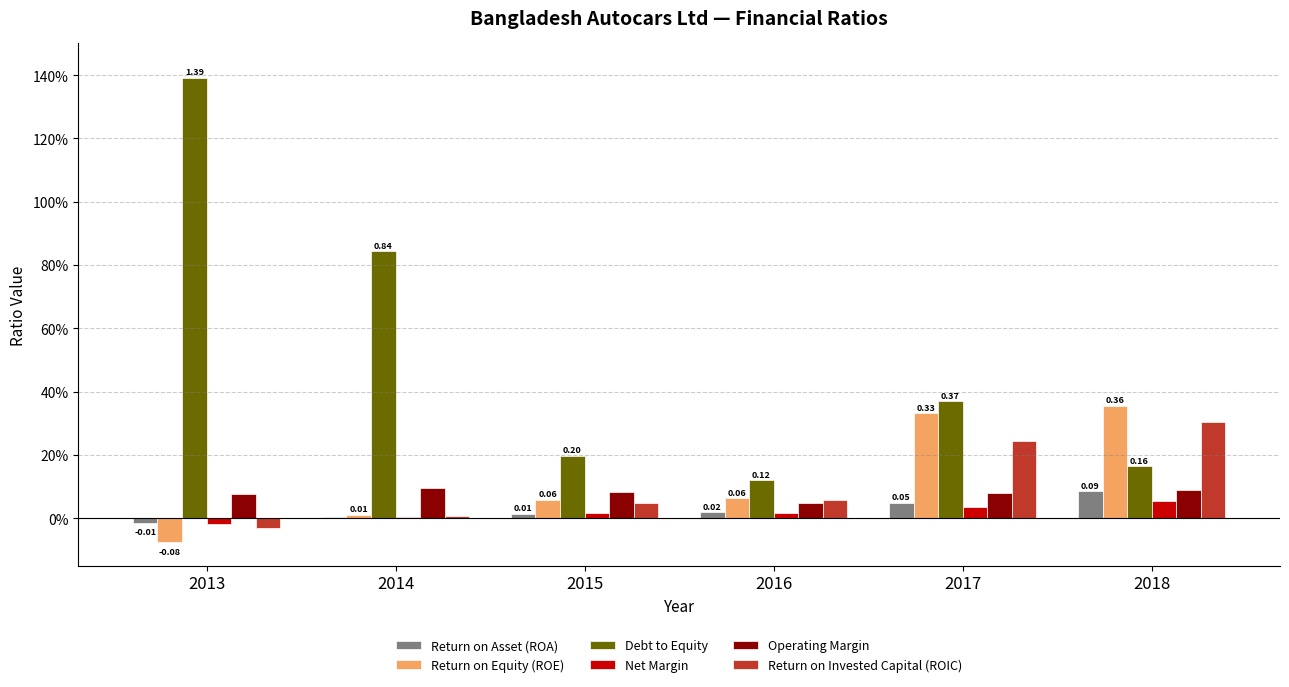

What is the difference between the maximum and minimum values in the Return on Invested Capital (ROIC) series?

0.3